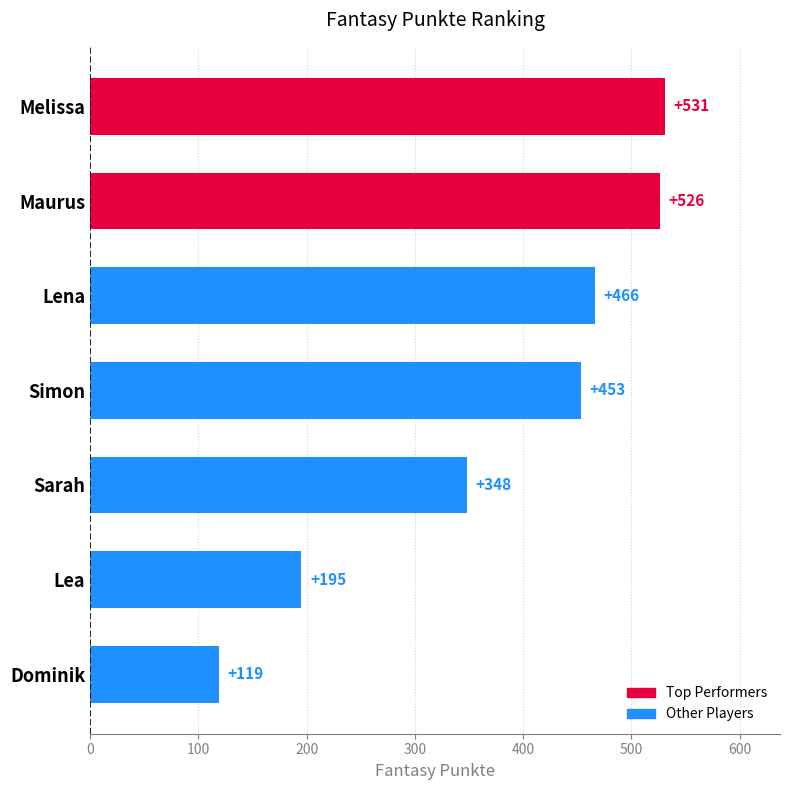

Rank the categories by value from highest to lowest.

Melissa, Maurus, Lena, Simon, Sarah, Lea, Dominik